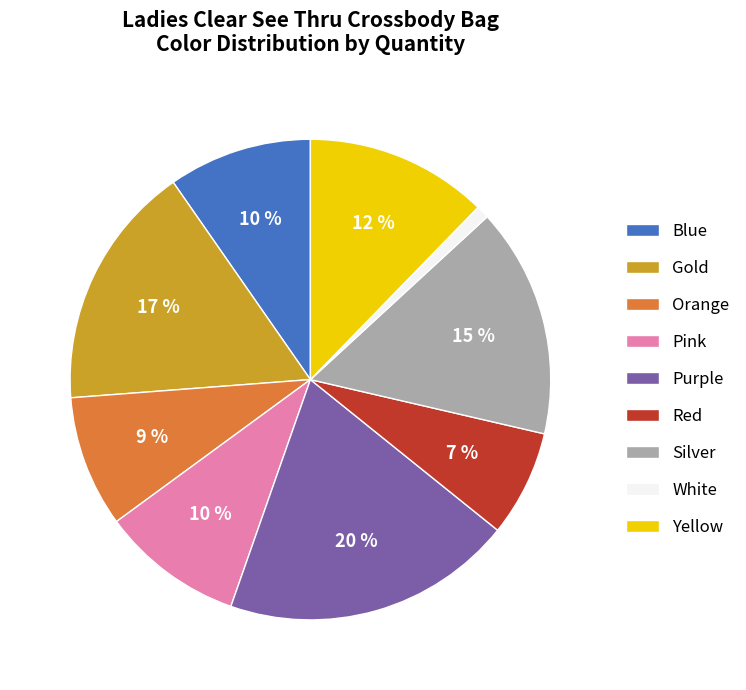

Is it true that Orange is 3% of the pie?

False